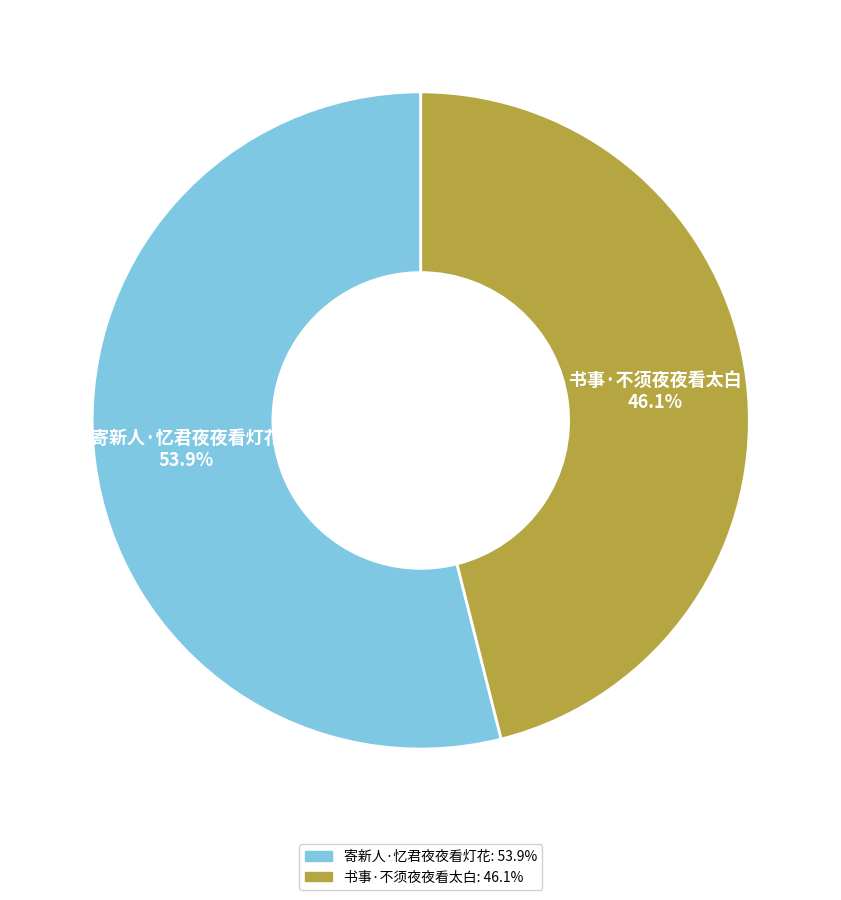

To the nearest percent, what portion does 书事·不须夜夜看太白 represent?

46%